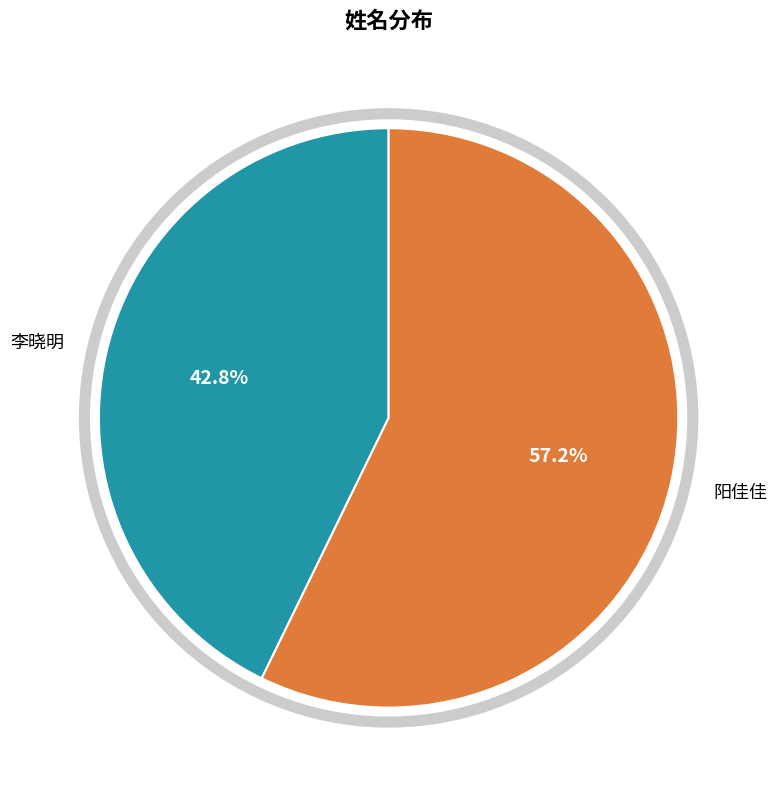

Which slice is the largest?

阳佳佳